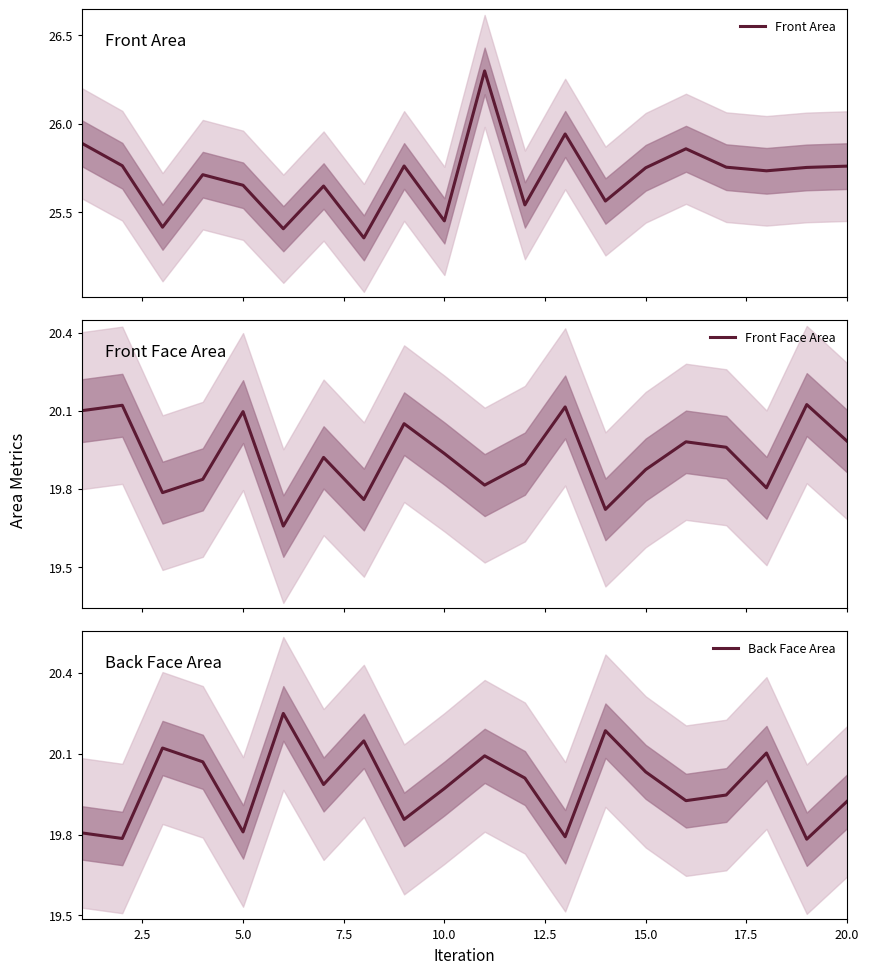

What is the smallest value displayed?

19.7